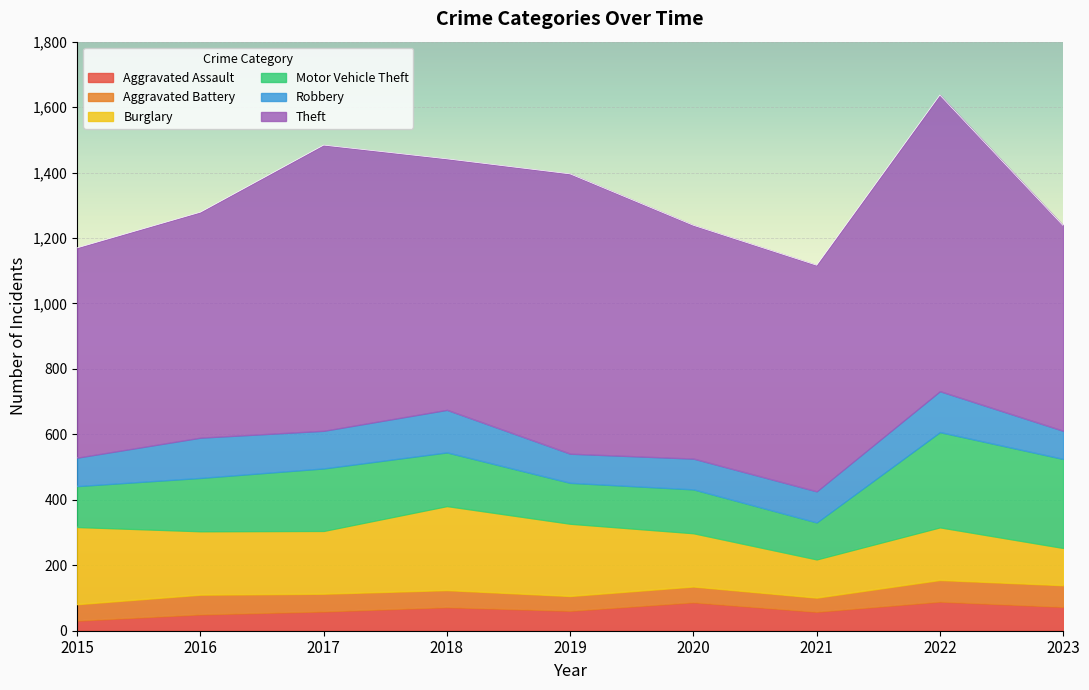

Reading left to right, list all the values displayed in this chart.

Aggravated Assault: 2015=31	2016=50	2017=59	2018=72	2019=61	2020=87	2021=58	2022=89	2023=73
Aggravated Battery: 2015=50	2016=60	2017=54	2018=52	2019=45	2020=48	2021=43	2022=66	2023=66
Burglary: 2015=236	2016=194	2017=192	2018=257	2019=221	2020=163	2021=117	2022=161	2023=114
Motor Vehicle Theft: 2015=125	2016=163	2017=191	2018=164	2019=125	2020=134	2021=113	2022=291	2023=272
Robbery: 2015=87	2016=123	2017=115	2018=130	2019=89	2020=94	2021=95	2022=125	2023=86
Theft: 2015=641	2016=689	2017=873	2018=767	2019=855	2020=713	2021=691	2022=905	2023=627